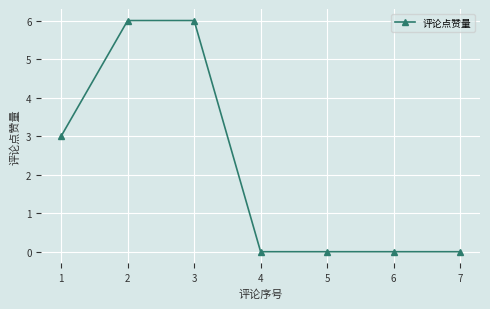

What is the change in value from 1 to 4?

-3